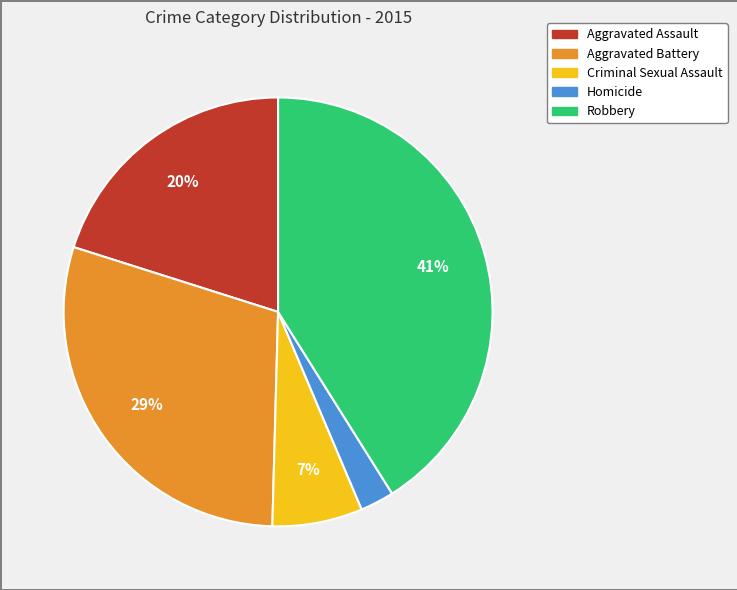

Which has a higher value, Homicide or Robbery?

Robbery